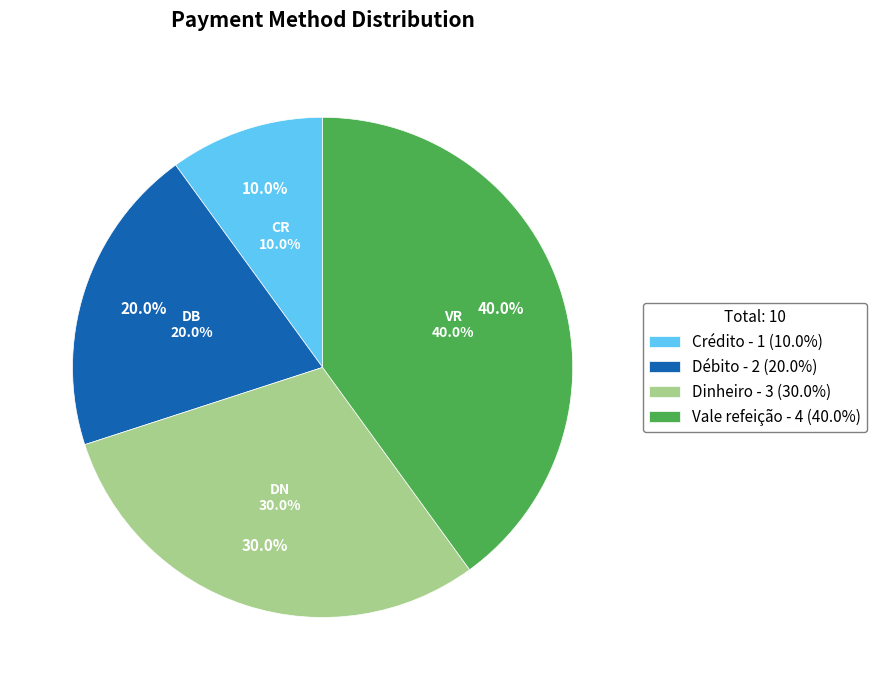

Is there a majority slice in this chart?

No